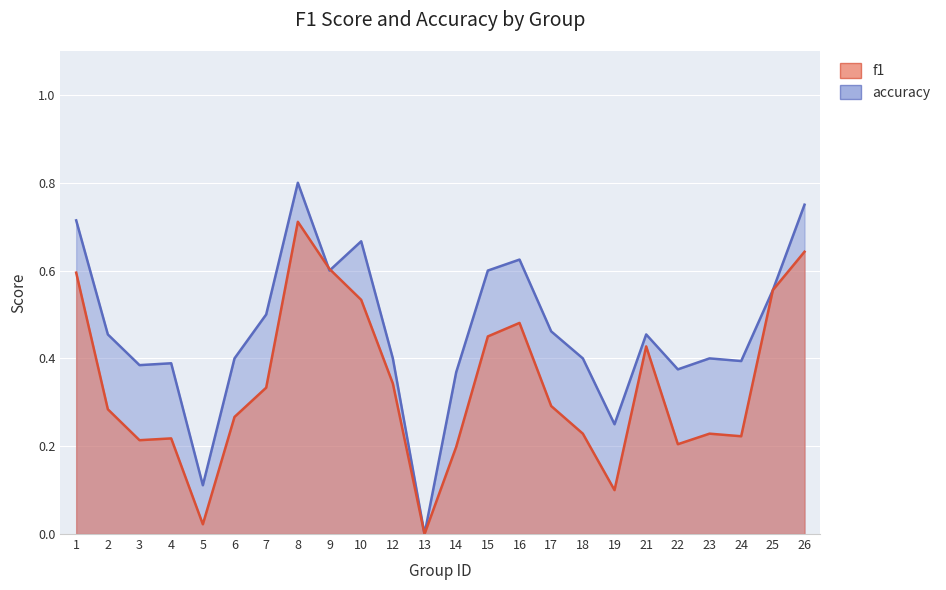

What are all the series names shown in the legend?

f1, accuracy